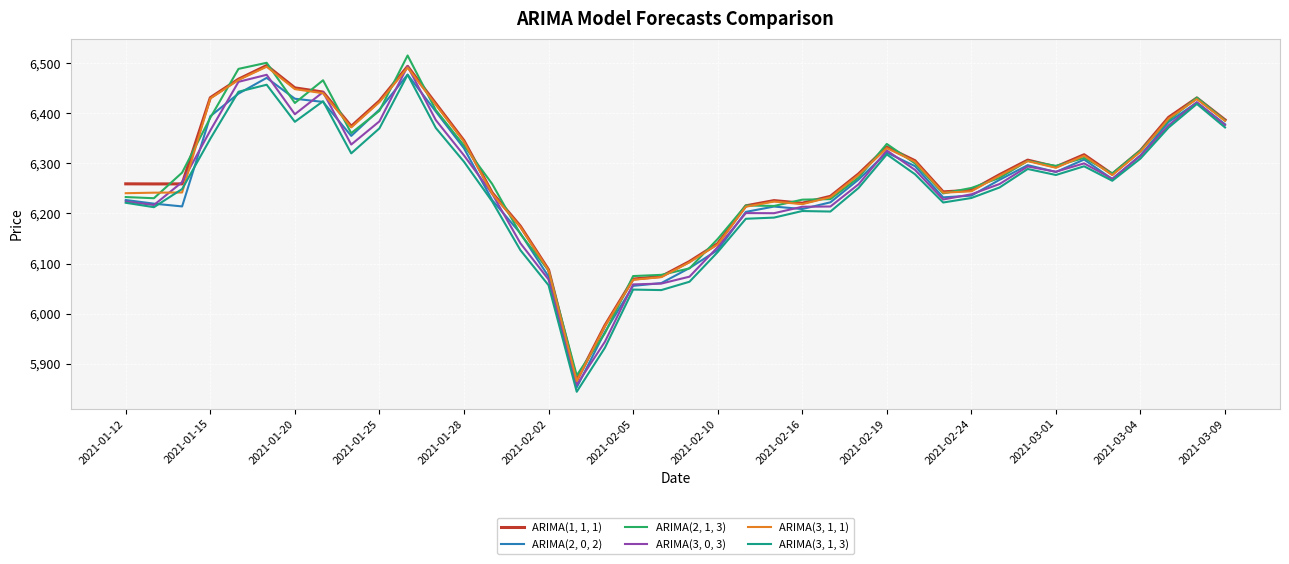

Rank the series by their maximum value, from highest to lowest.

ARIMA(2, 1, 3), ARIMA(1, 1, 1), ARIMA(3, 0, 3), ARIMA(3, 1, 1), ARIMA(2, 0, 2), ARIMA(3, 1, 3)